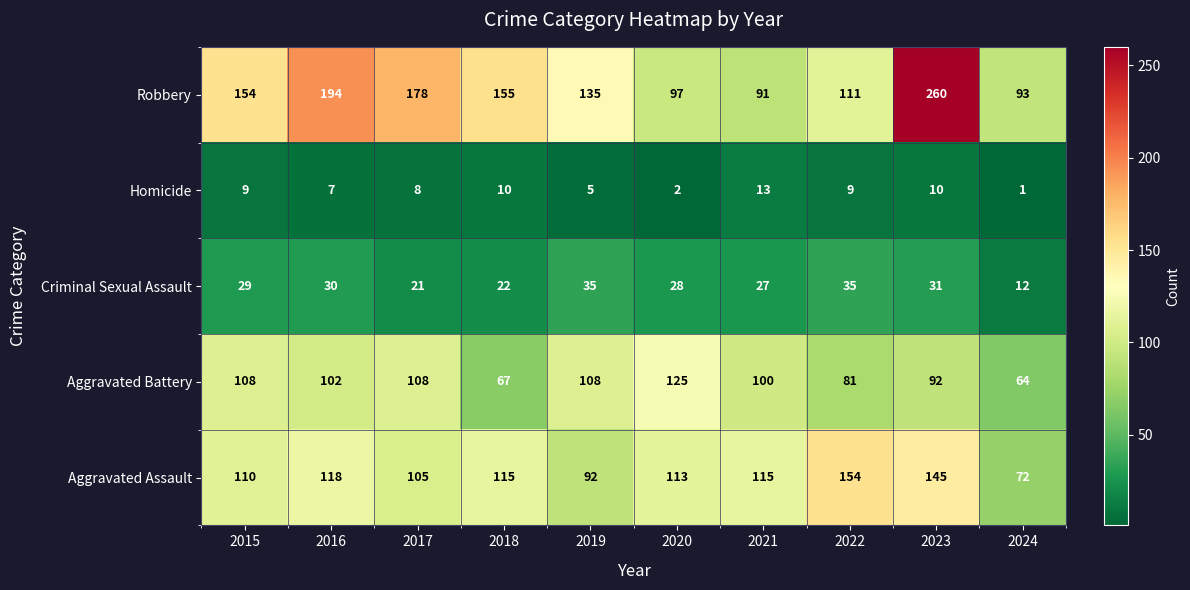

What is the minimum value for Aggravated Battery?

64